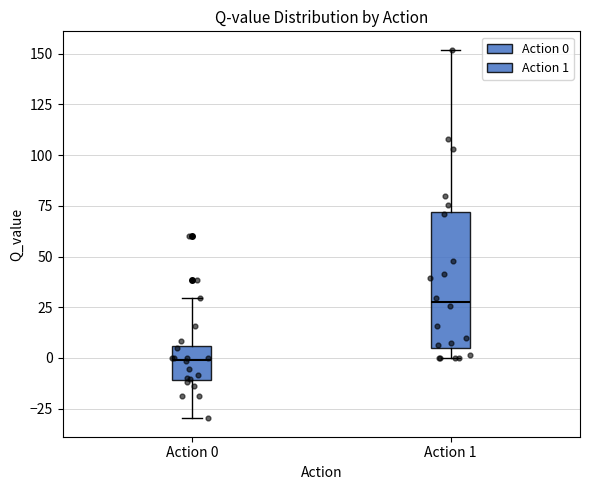

Which box has the lowest median line?

Action 0